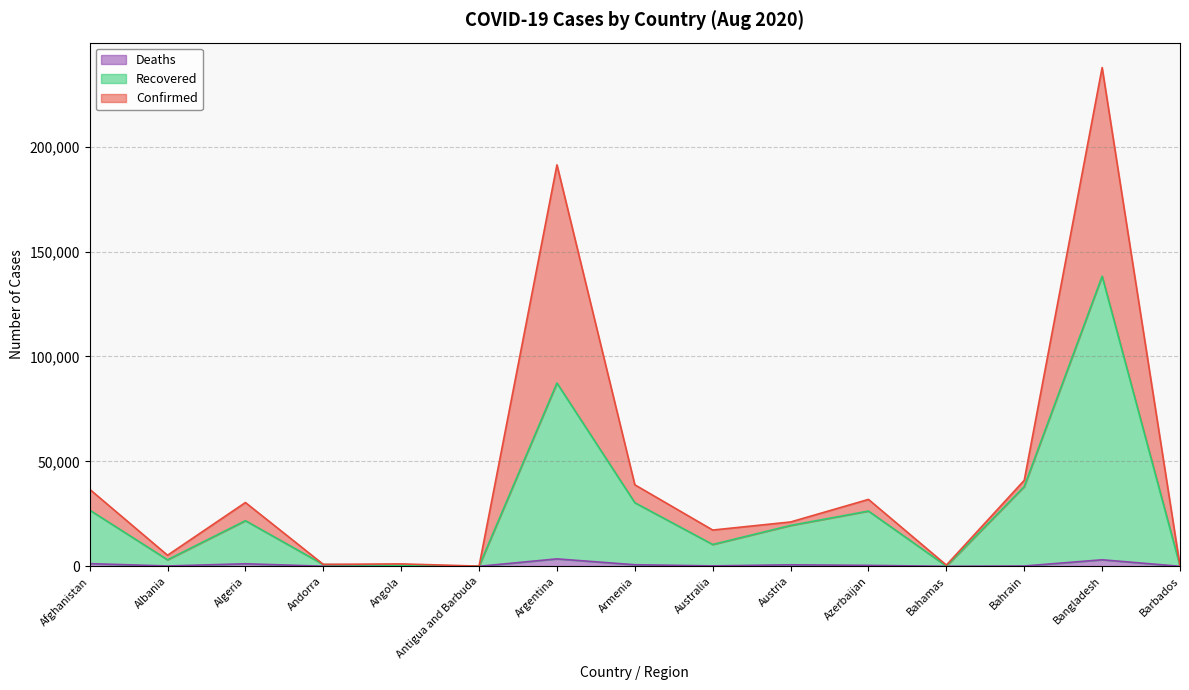

What is the minimum value for Confirmed?

91